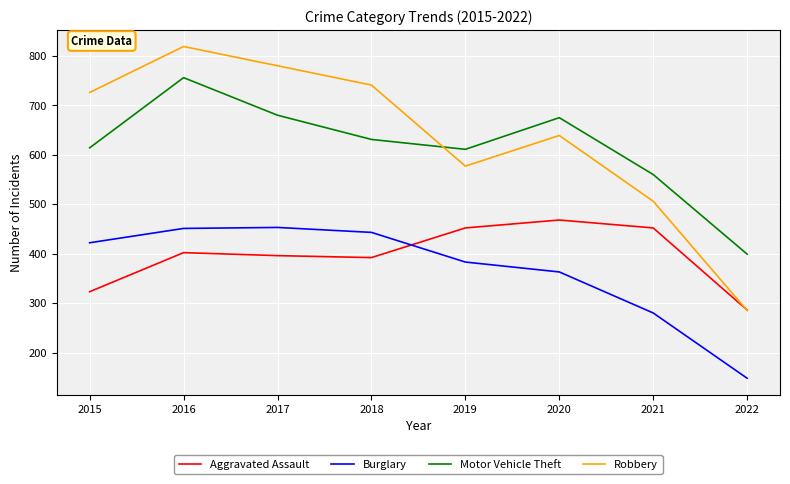

At which category is the sum across all series the highest?

2016